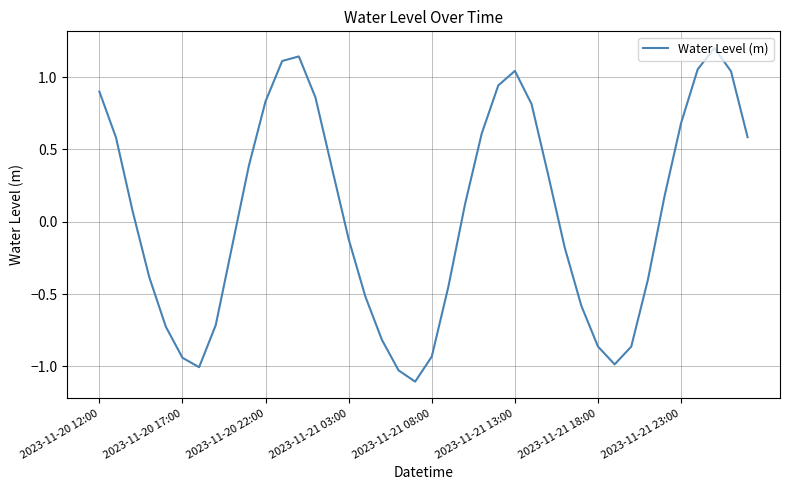

What is the difference between the maximum and minimum values?

2.3